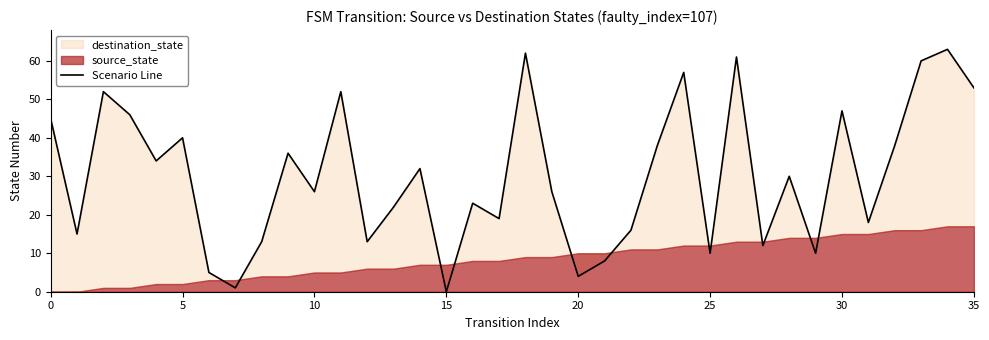

Does the chart display data point markers on the line(s)?

No